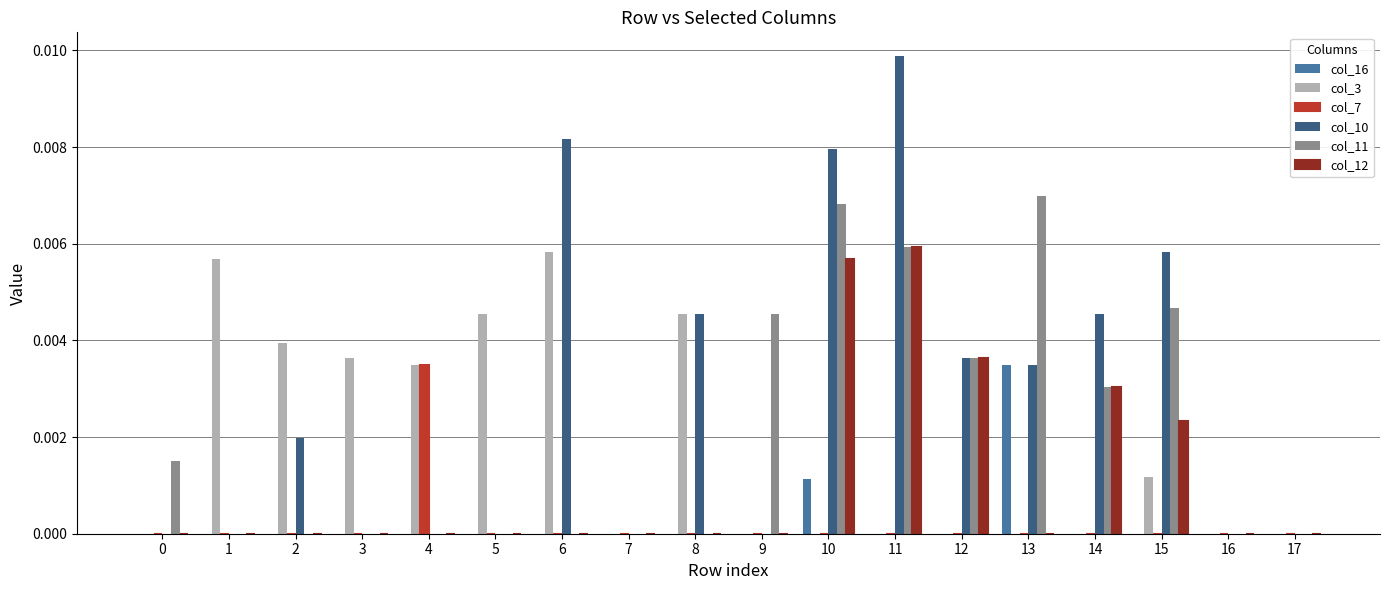

The col_16 series shows 0.0 at 17. True or false?

True